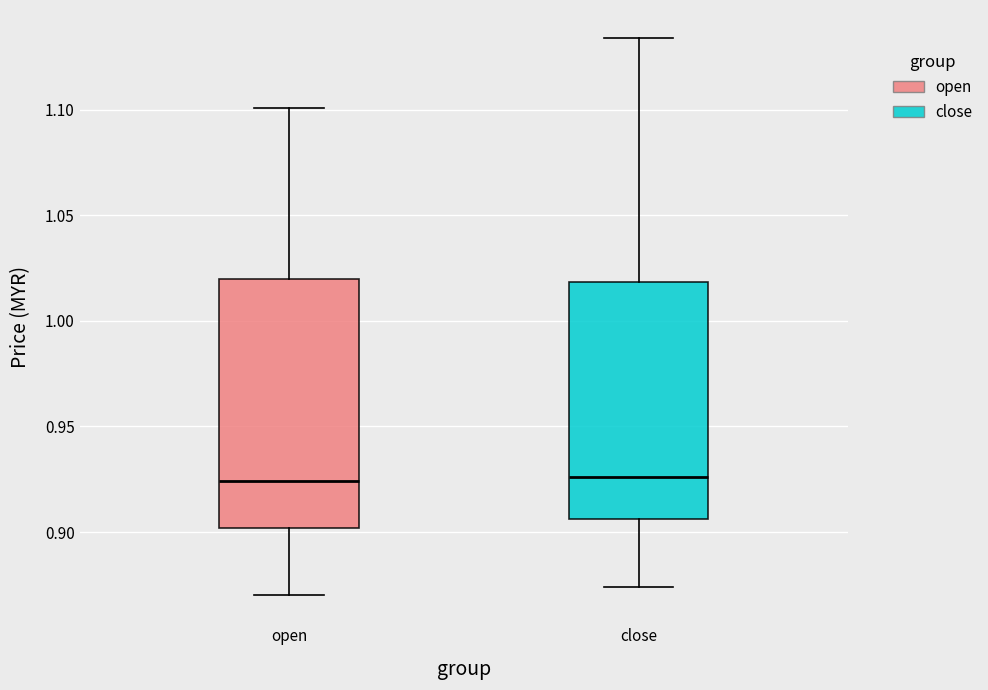

Comparing the boxes themselves (not the whiskers), which one is the tallest?

open